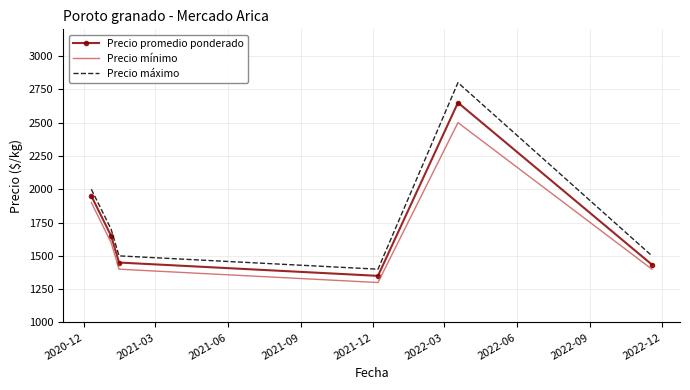

What is the smallest value displayed?

1300